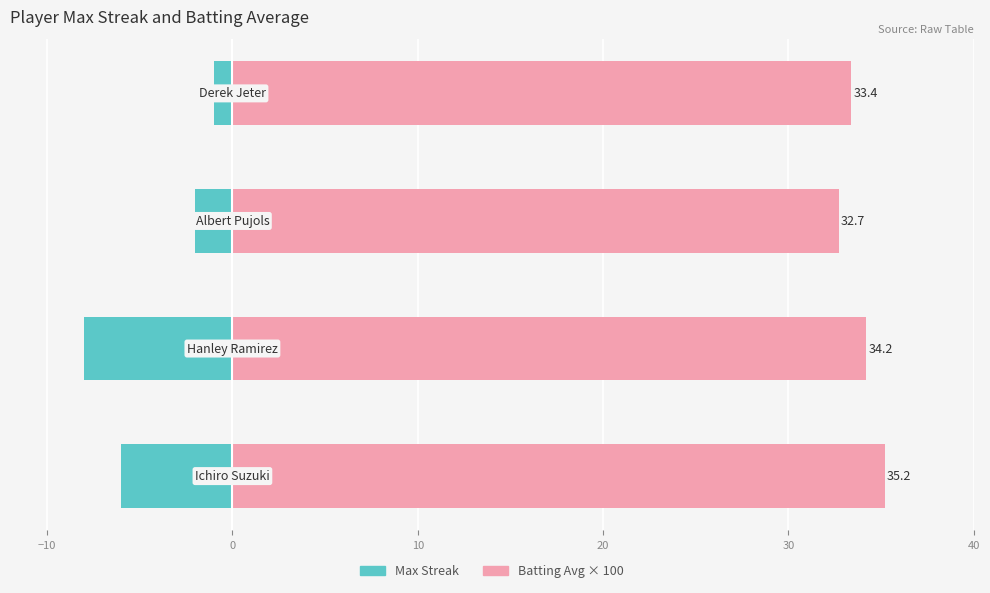

Reading left to right, extract all data points from this chart.

Max Streak: −20=-6.0	−10=-8.0	0=-2.0	10=-1.0
Batting Avg × 100: −20=35.2	−10=34.2	0=32.7	10=33.4